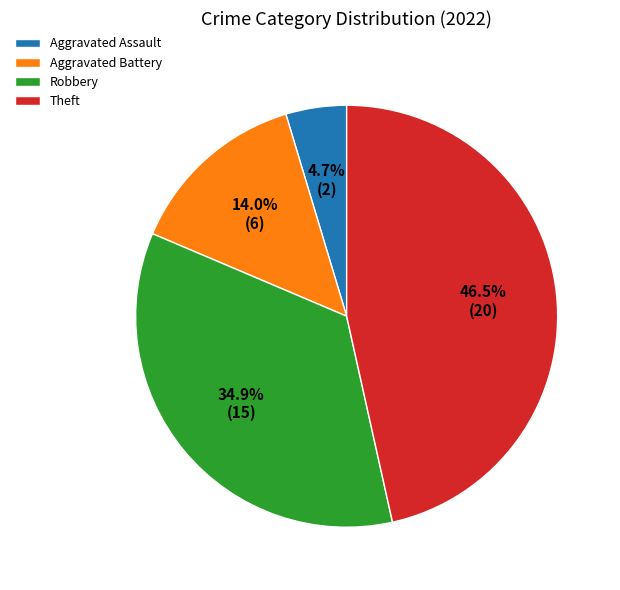

To the nearest percent, what is the difference between the largest and smallest slice percentages?

42%